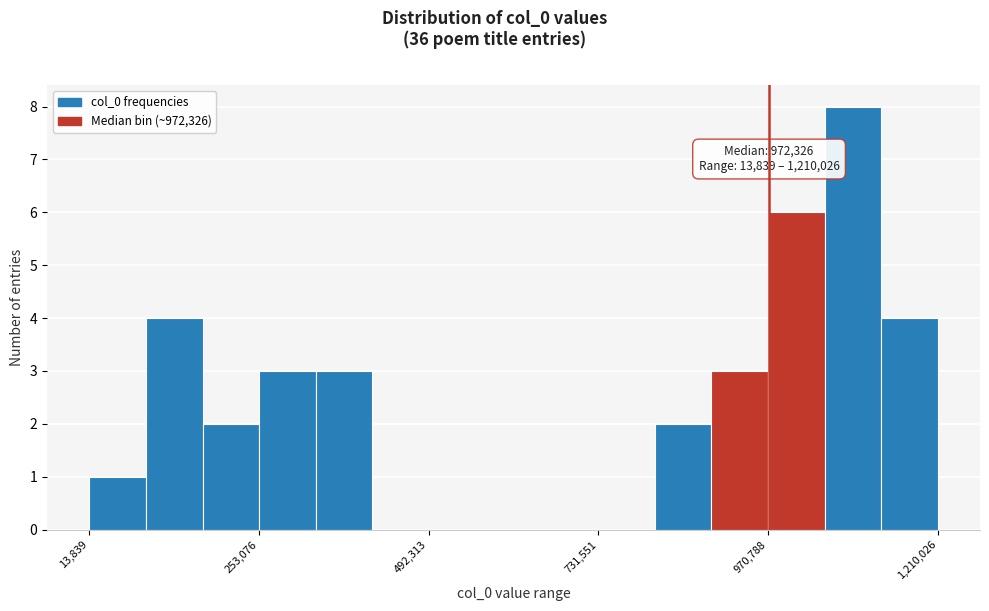

Around what value on the x-axis is the tallest bar? Give the approximate position of its centre, as read against the axis.

1100000